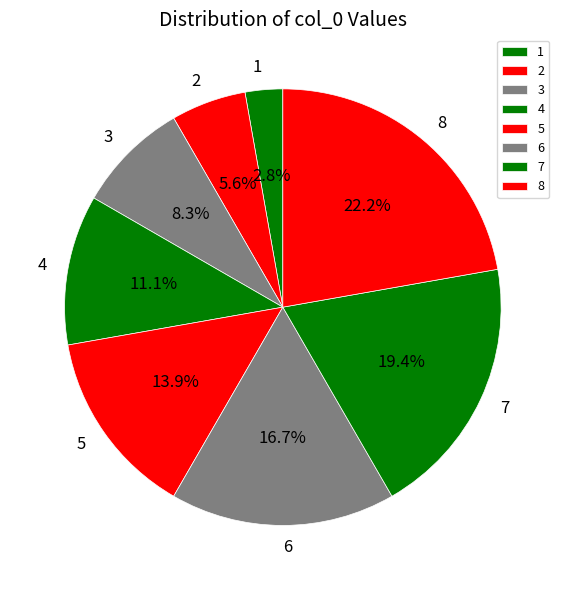

What percentage is the 1 slice, to the nearest percent?

3%